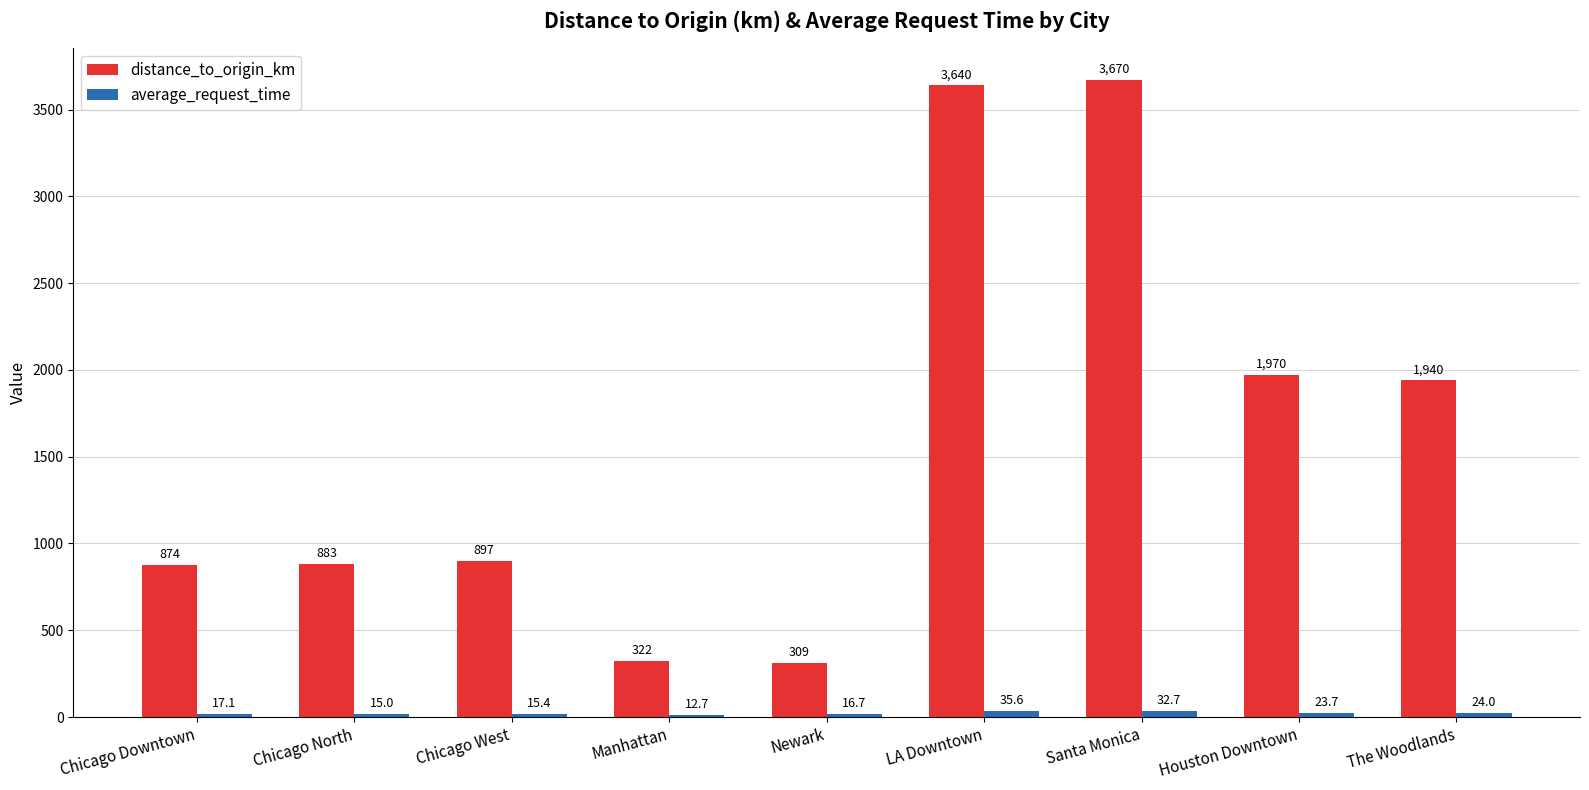

What is the label of the 9th bar from the right?

Chicago Downtown